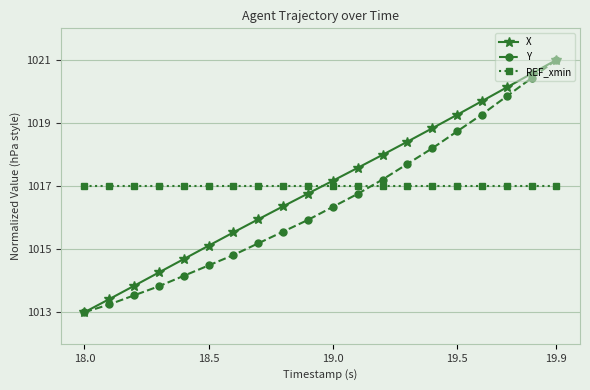

What is the value of the REF_xmin point at the 17th from the left?

1017.0